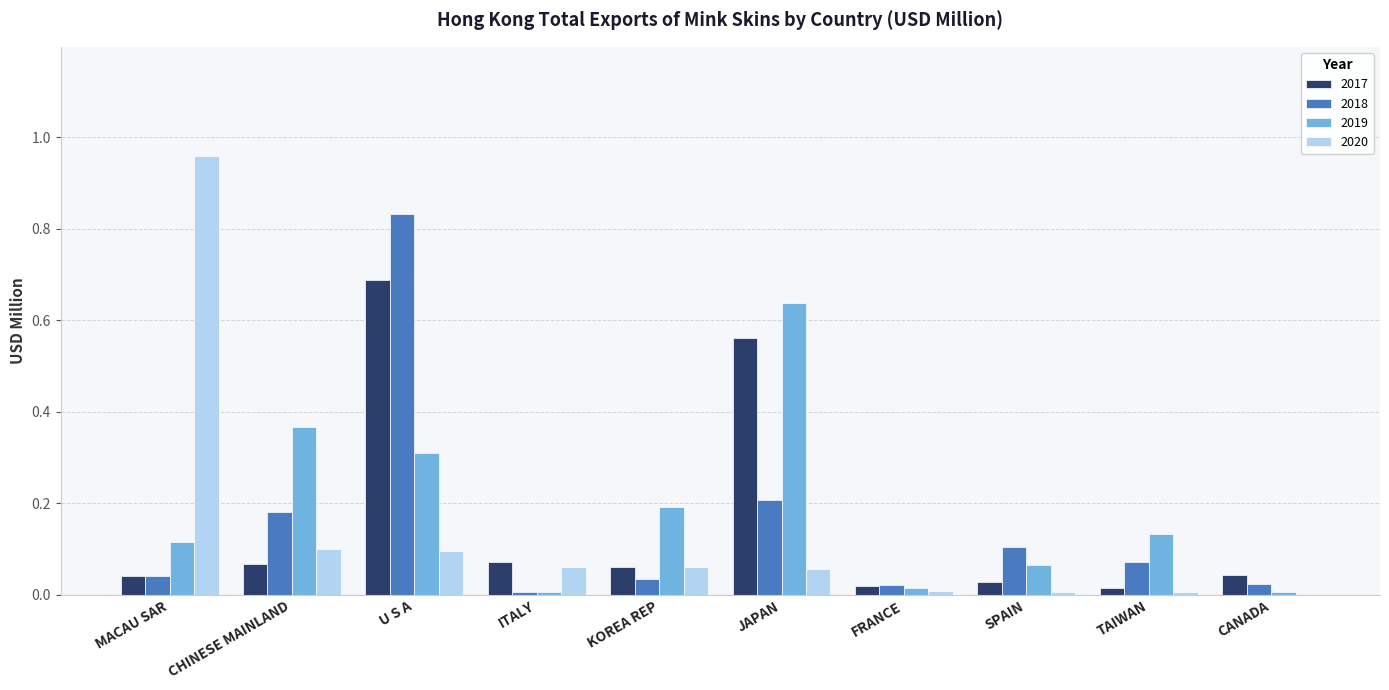

What is the sum of all 2018 values?

1.5